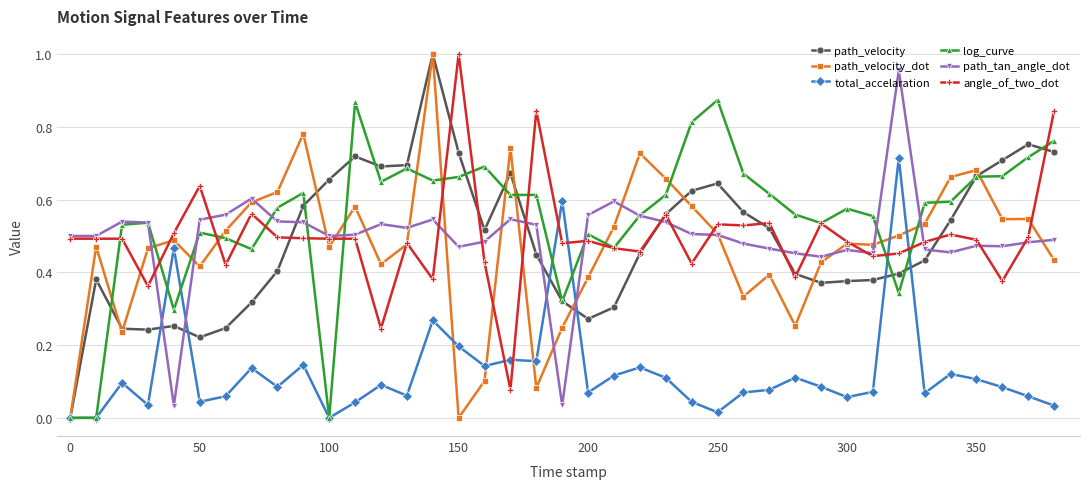

What are all the series names shown in the legend?

path_velocity, path_velocity_dot, total_accelaration, log_curve, path_tan_angle_dot, angle_of_two_dot